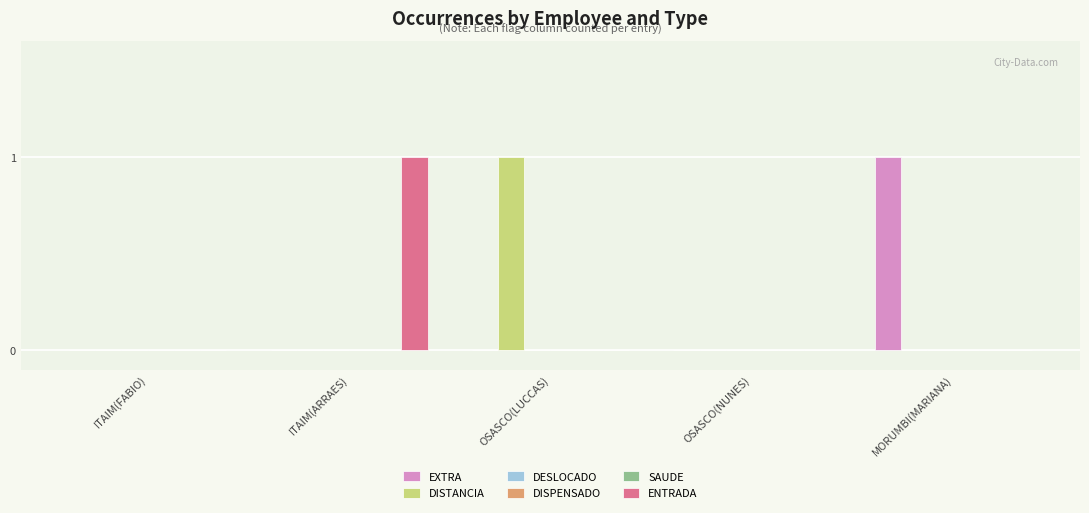

Rank the series by their maximum value, from highest to lowest.

EXTRA, DISTANCIA, ENTRADA, DESLOCADO, DISPENSADO, SAUDE